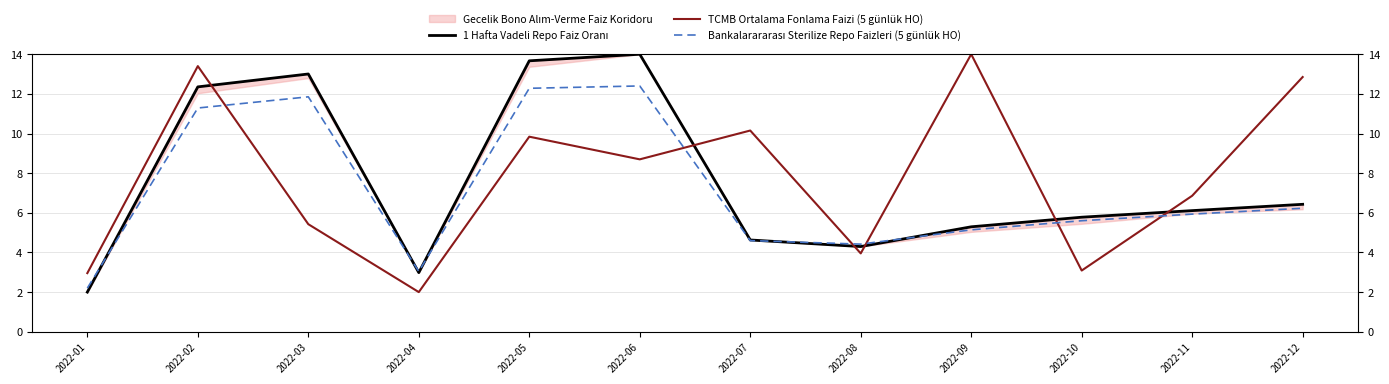

What is the sum of all Bankalarararası Sterilize Repo Faizleri (5 günlük HO) values?

85.0